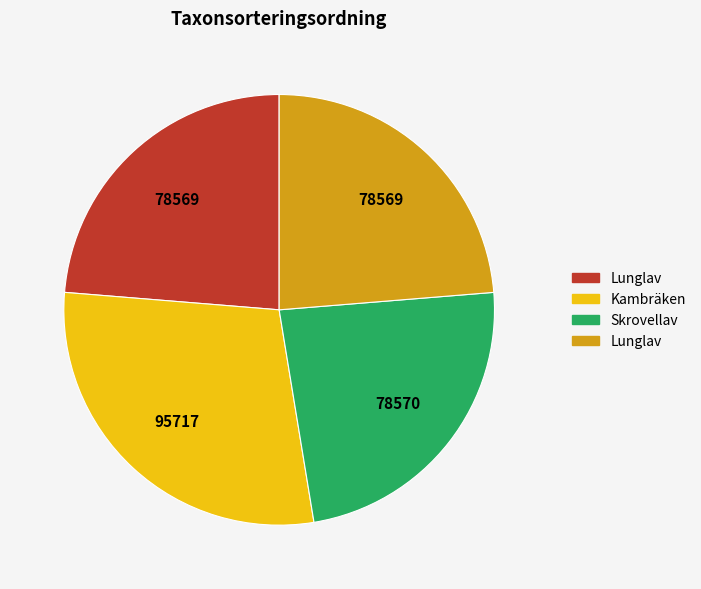

Count the number of slices in the pie.

4